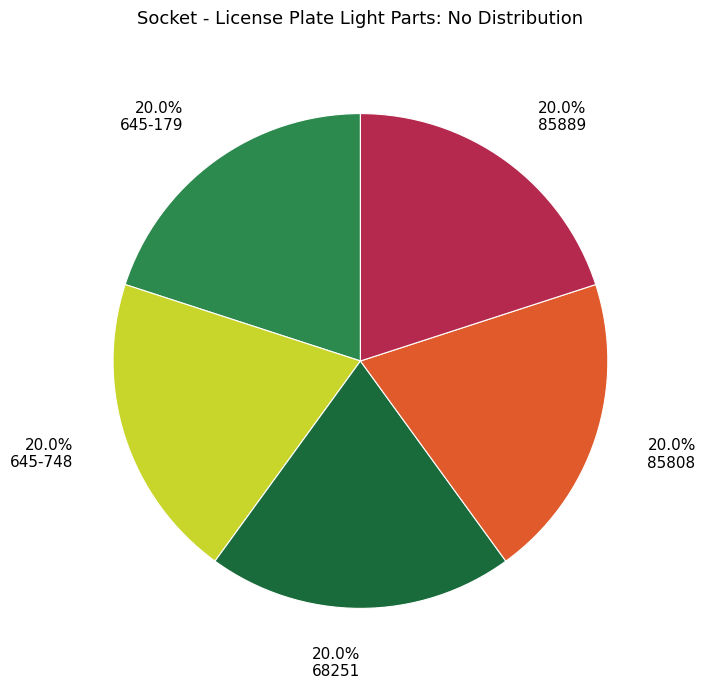

To the nearest percent, what portion does 68251 represent?

20%